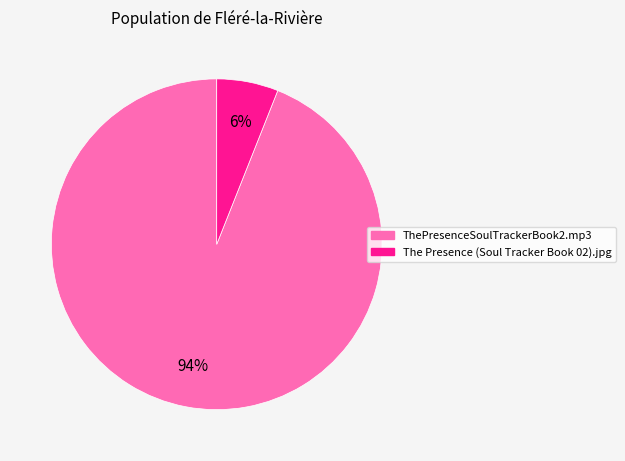

Count the number of slices in the pie.

2